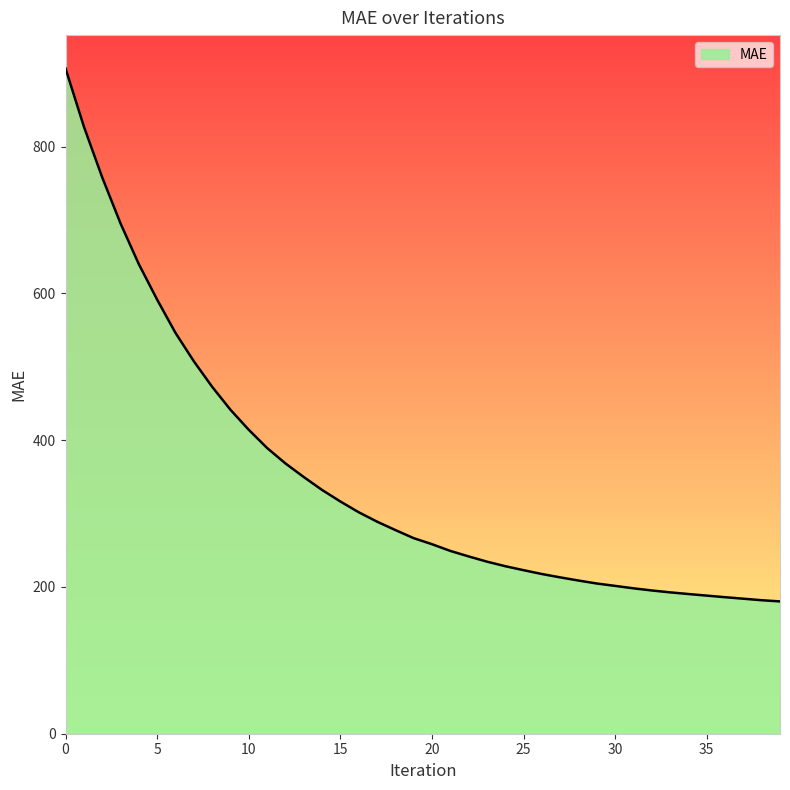

What is the smallest value displayed?

180.3